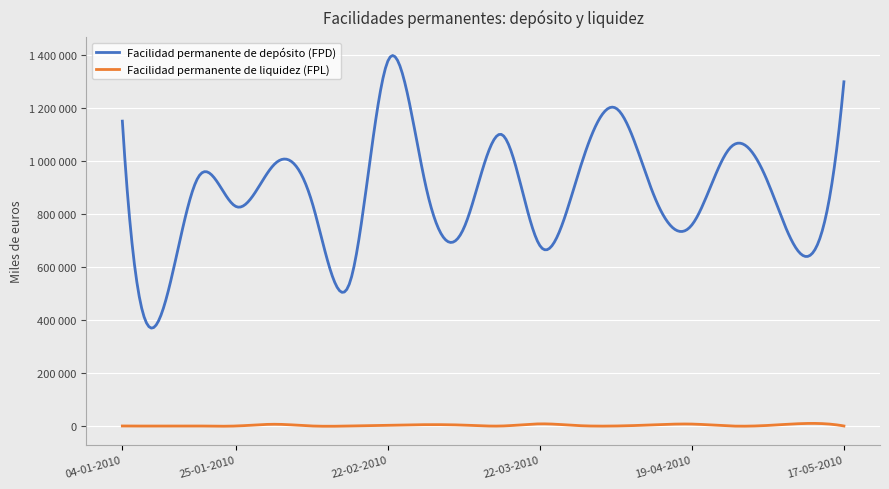

Does the chart display data point markers on the line(s)?

No